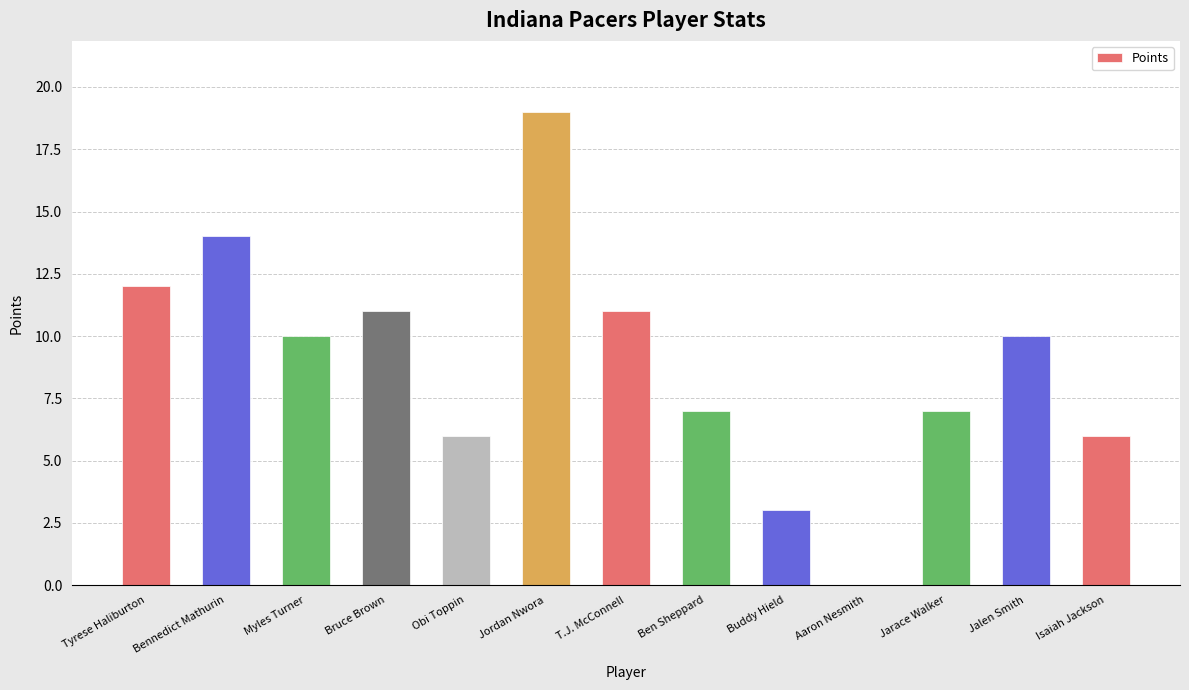

What is the sum of the values at Myles Turner and T.J. McConnell?

21